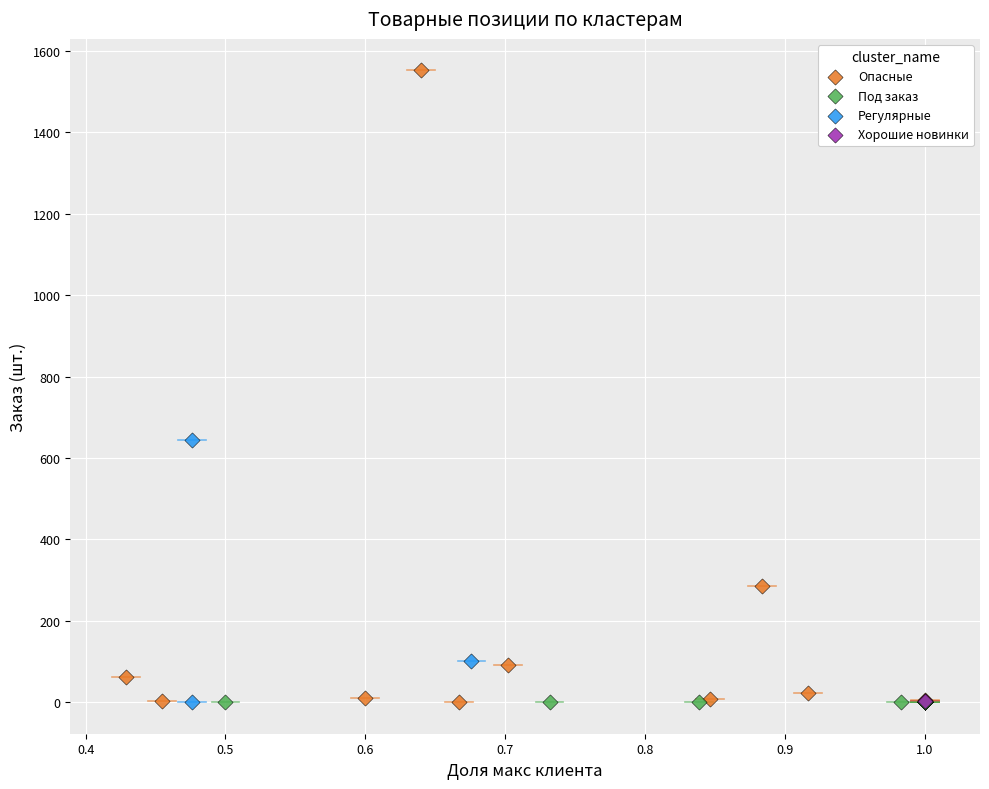

Which series contains the highest Y value?

Опасные